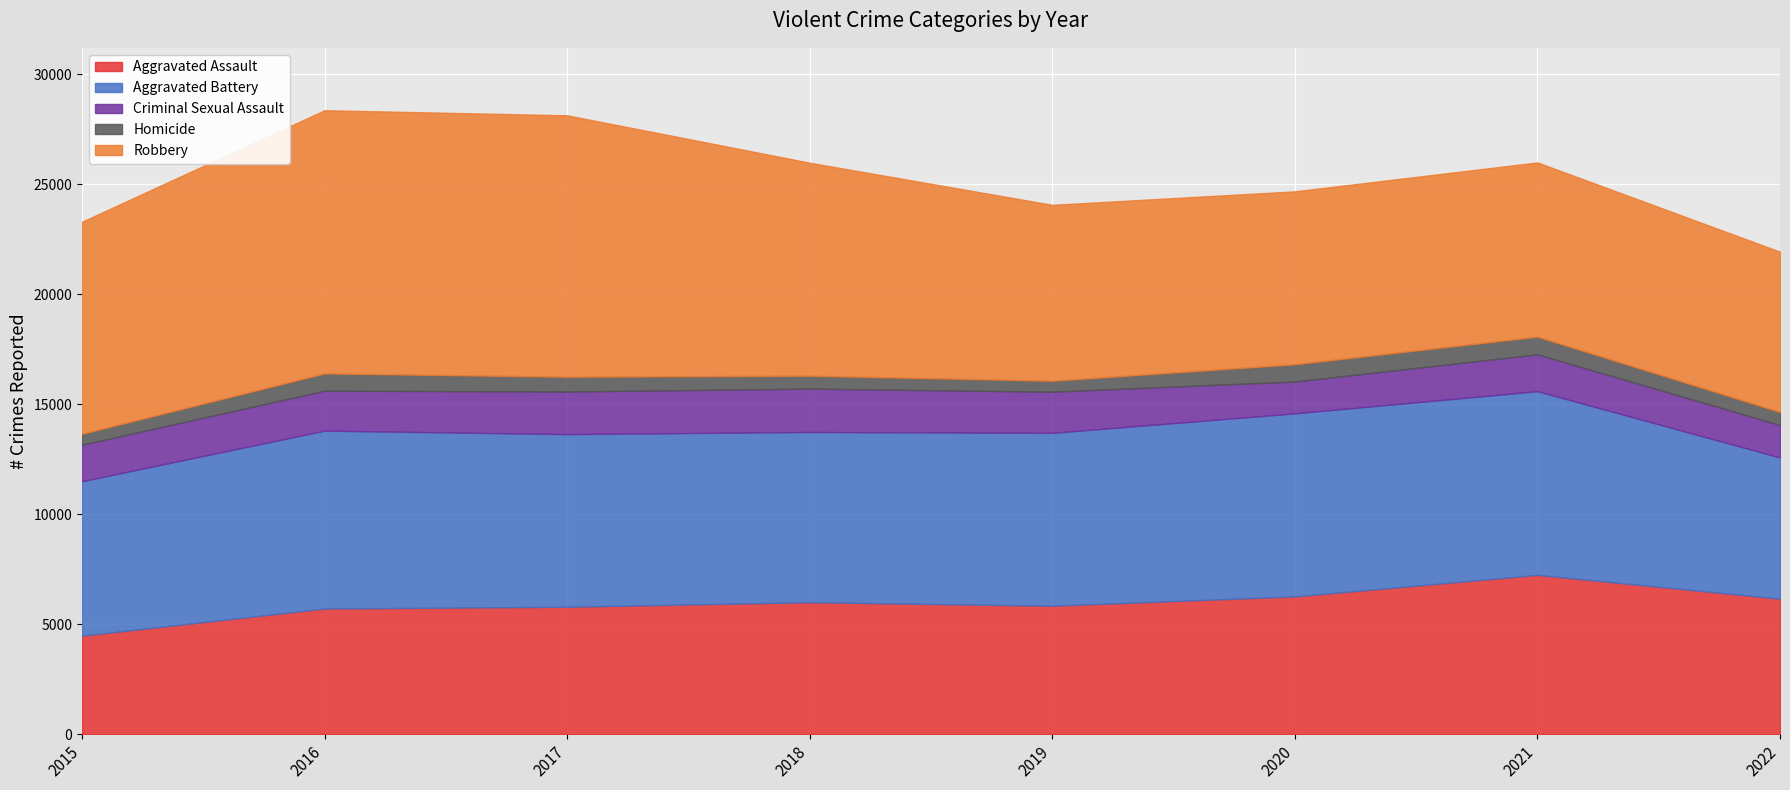

What is the spread (max minus min) of values at 2020?

7532